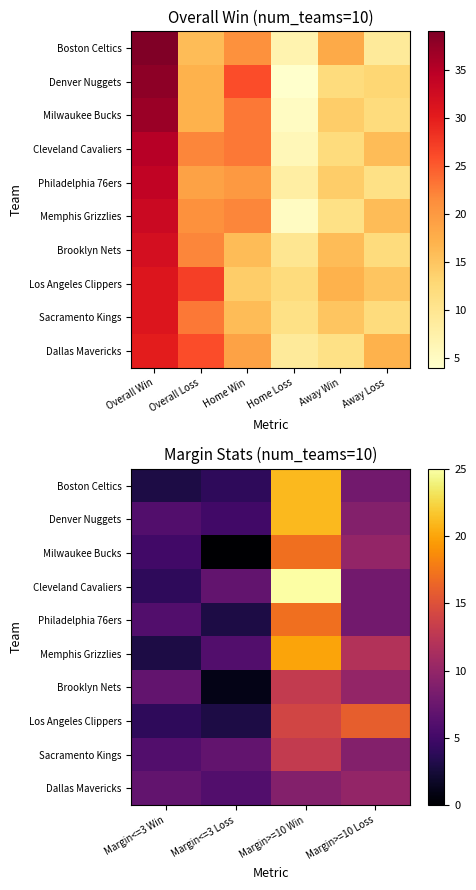

What is the lowest value of the Los Angeles Clippers series?

3